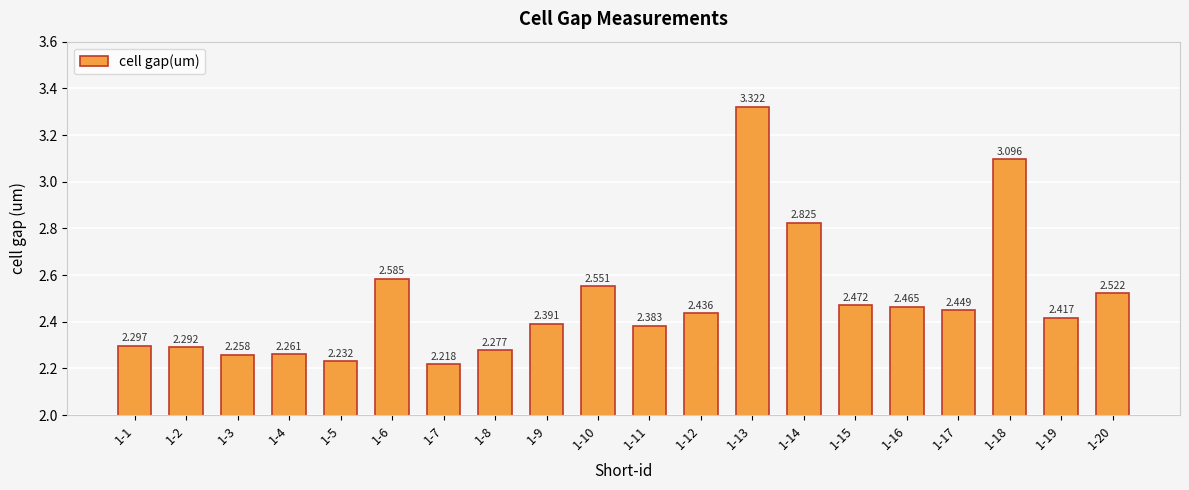

What is the sum of all values?

49.7